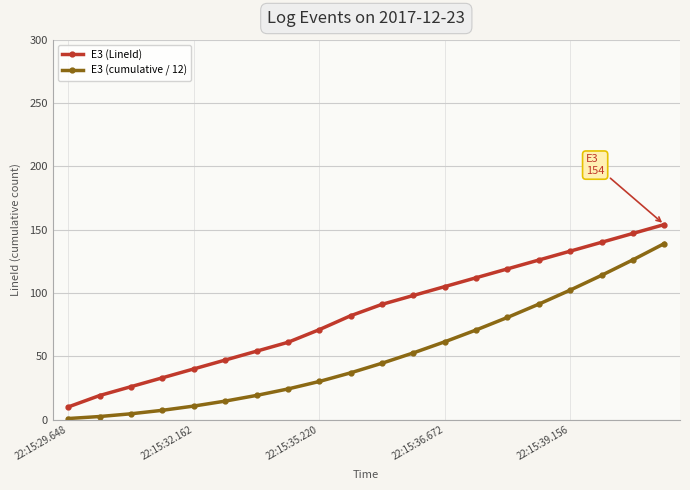

List the series in order of their peak value, lowest first.

E3 (cumulative / 12), E3 (LineId)